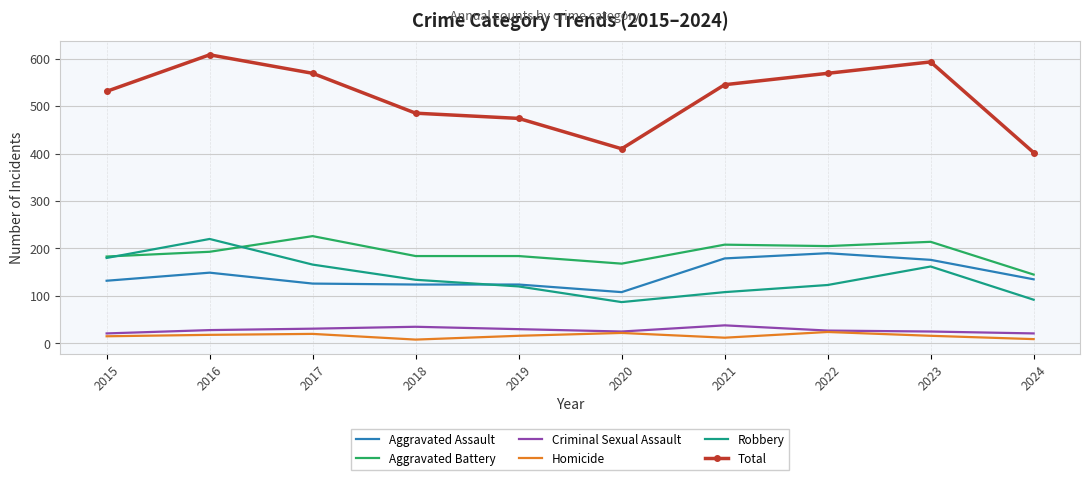

At which label is Aggravated Assault closest to 149?

2016